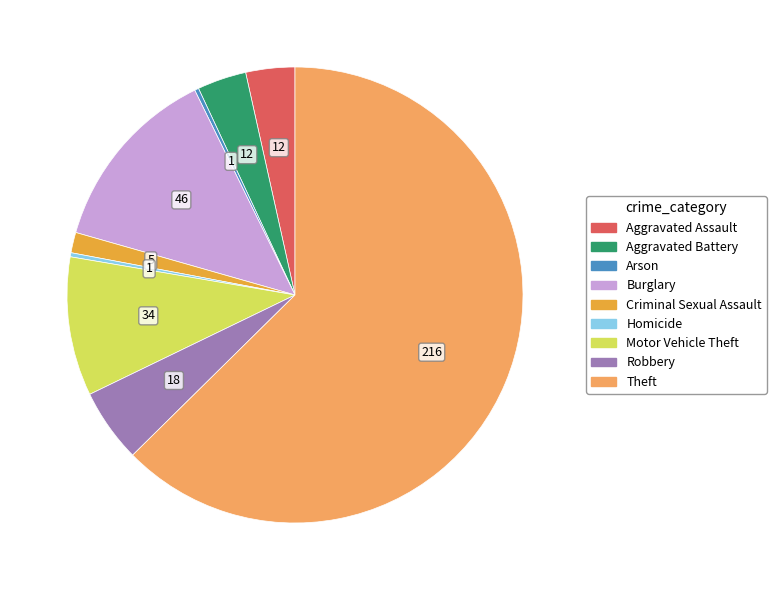

The Criminal Sexual Assault slice represents 11% of the pie. True or false?

False